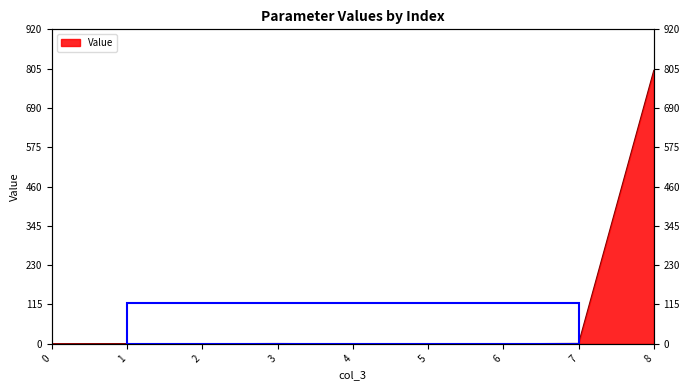

List the labels in order of value, smallest first.

4, 0, 2, 5, 6, 1, 3, 7, 8